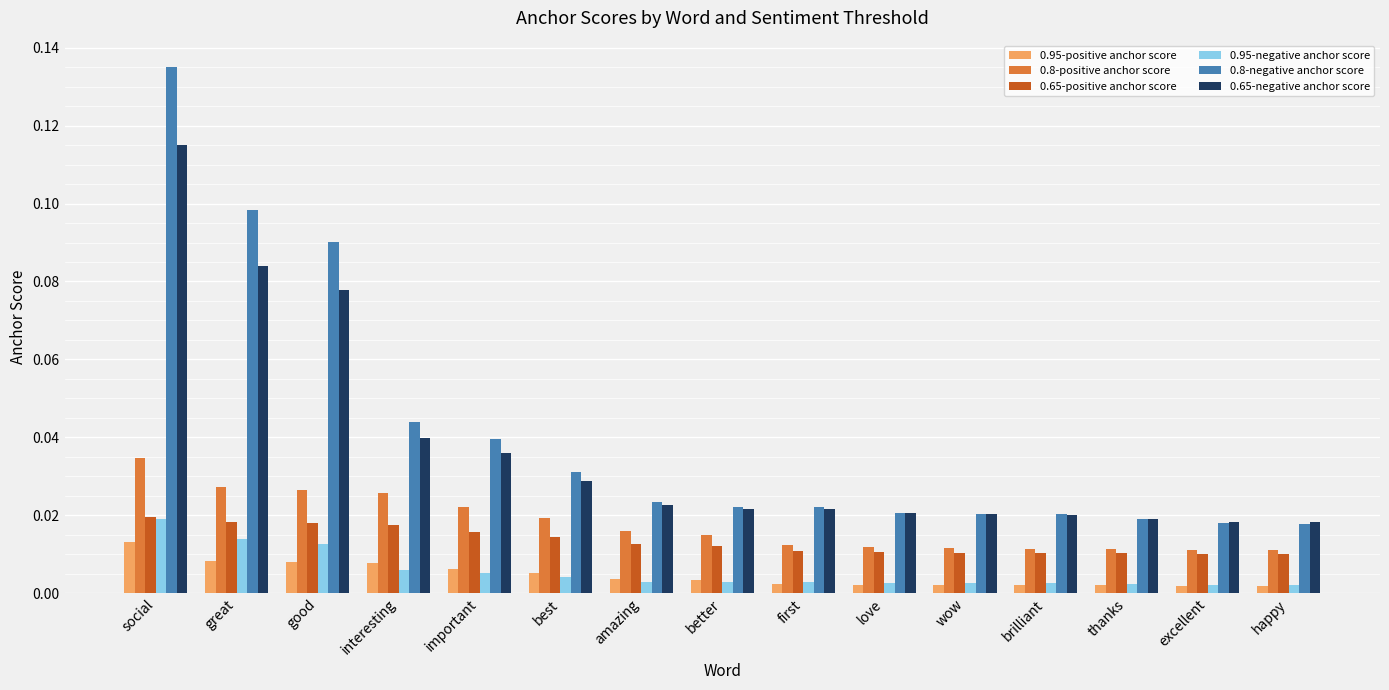

What are all the series names shown in the legend?

0.95-positive anchor score, 0.8-positive anchor score, 0.65-positive anchor score, 0.95-negative anchor score, 0.8-negative anchor score, 0.65-negative anchor score